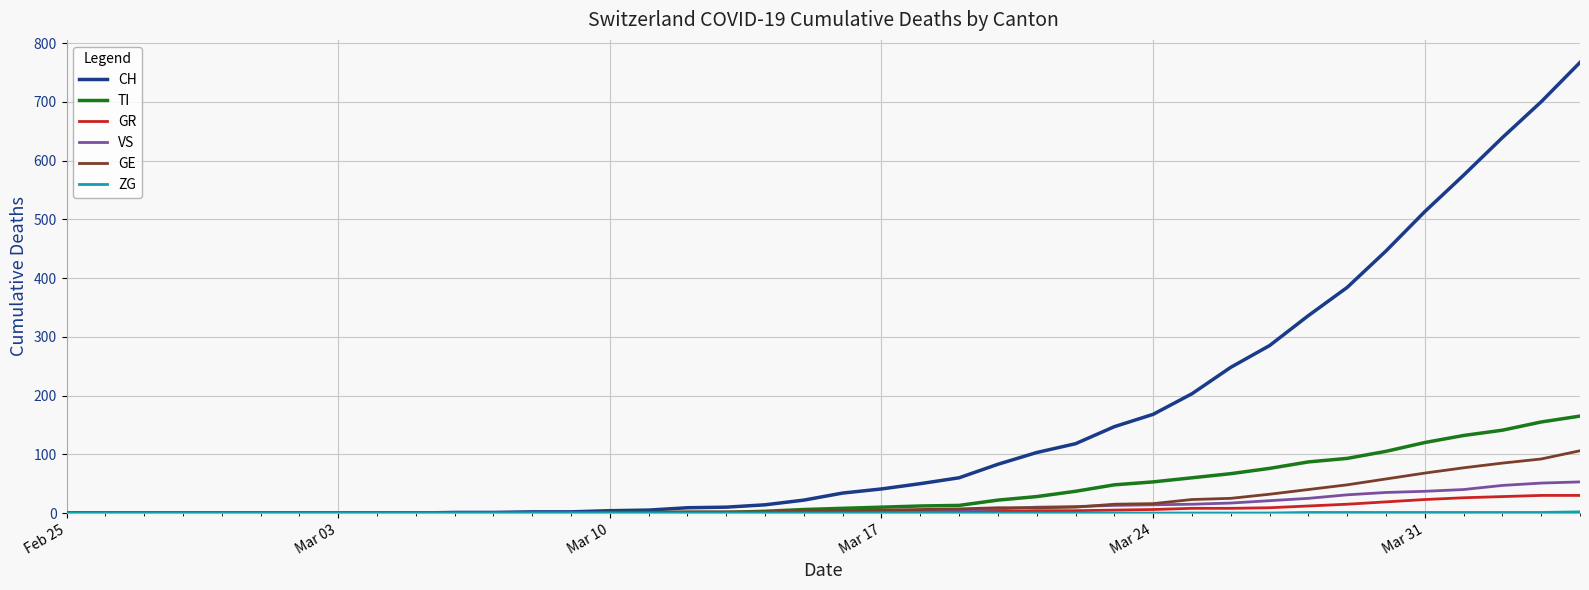

What is the greatest value displayed?

767